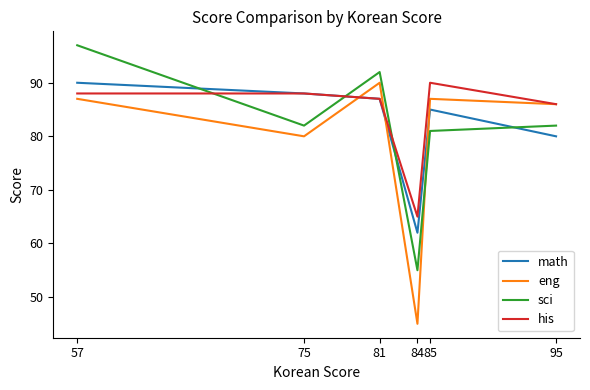

Which series has the widest spread of values?

eng